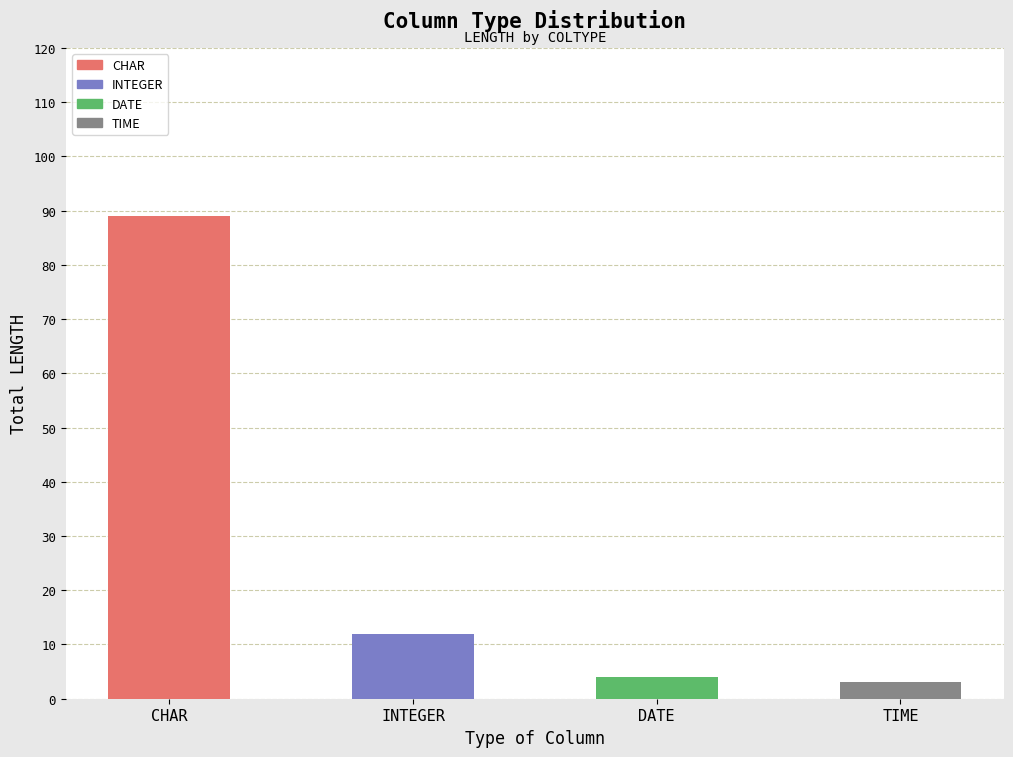

List the labels in order of value, smallest first.

TIME, DATE, INTEGER, CHAR